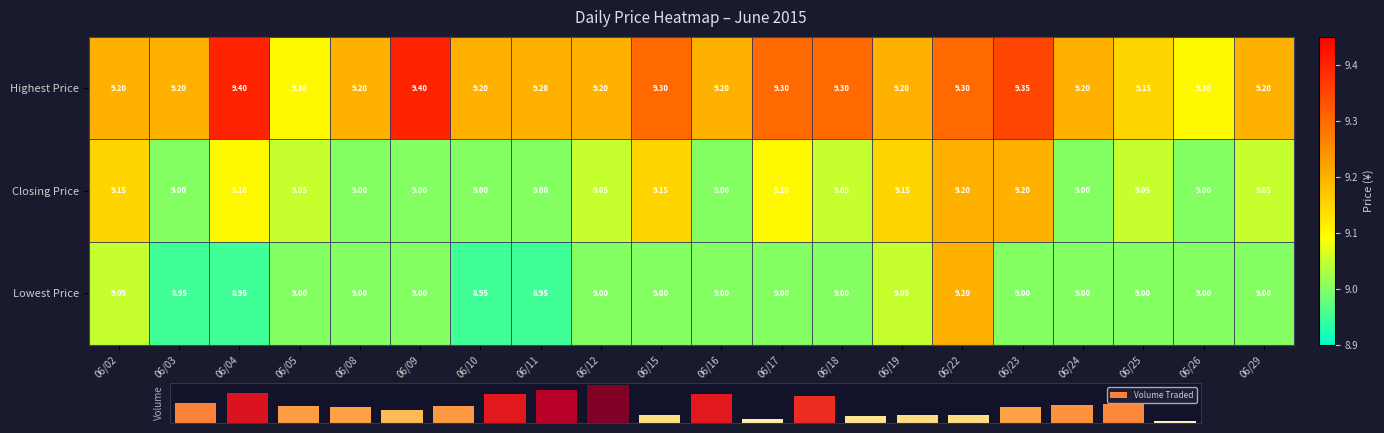

Reading left to right, list all the values displayed in this chart.

Highest Price: 9.2	9.2	9.4	9.1	9.2	9.4	9.2	9.2	9.2	9.3	9.2	9.3	9.3	9.2	9.3	9.3	9.2	9.2	9.1	9.2
Closing Price: 9.2	9.0	9.1	9.1	9.0	9.0	9.0	9.0	9.1	9.2	9.0	9.1	9.1	9.2	9.2	9.2	9.0	9.1	9.0	9.1
Lowest Price: 9.1	8.9	8.9	9.0	9.0	9.0	8.9	8.9	9.0	9.0	9.0	9.0	9.0	9.1	9.2	9.0	9.0	9.0	9.0	9.0
Volume Traded: 309500.0	463000.0	264600.0	253500.0	207000.0	270600.0	445800.0	520000.0	591400.0	124200.0	445200.0	60700.0	417600.0	105300.0	129200.0	131600.0	254300.0	287000.0	302000.0	30000.0